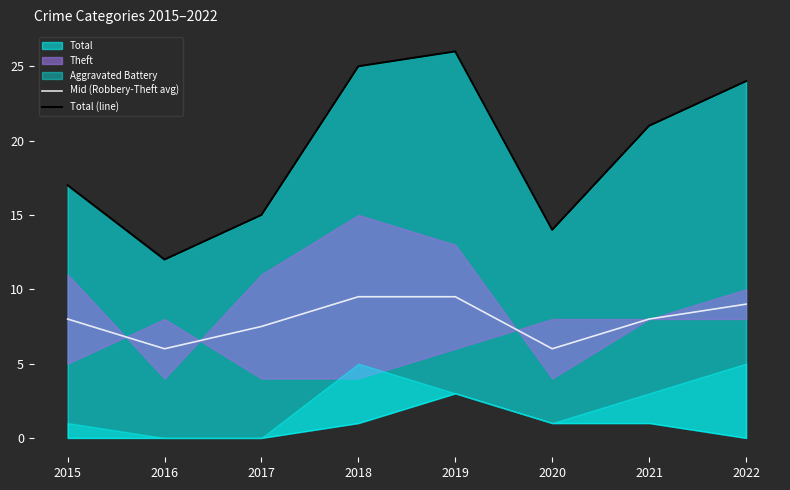

What is the maximum value shown in the chart?

26.0